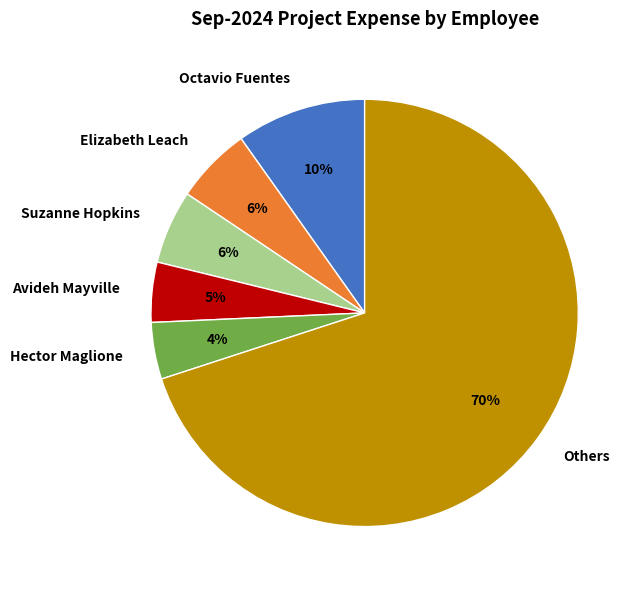

To the nearest percent, what is the average slice percentage?

17%